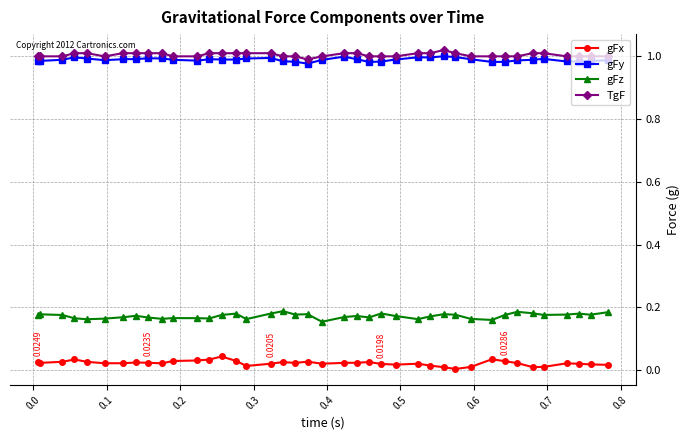

True or false: gFx has more than 0 interior local peaks.

True